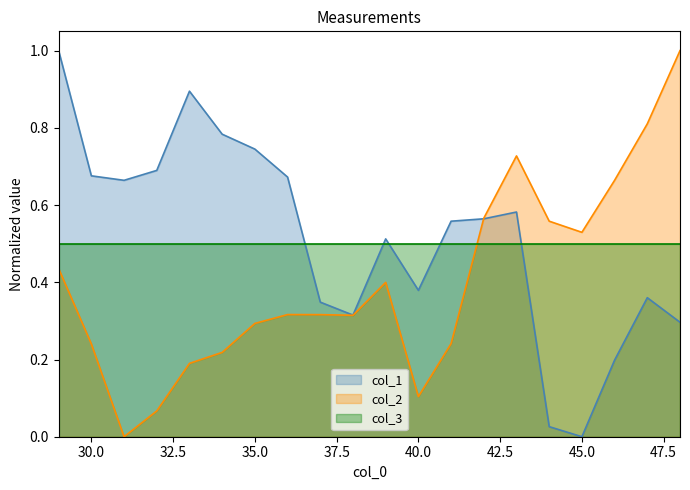

What is the greatest value displayed?

1.0